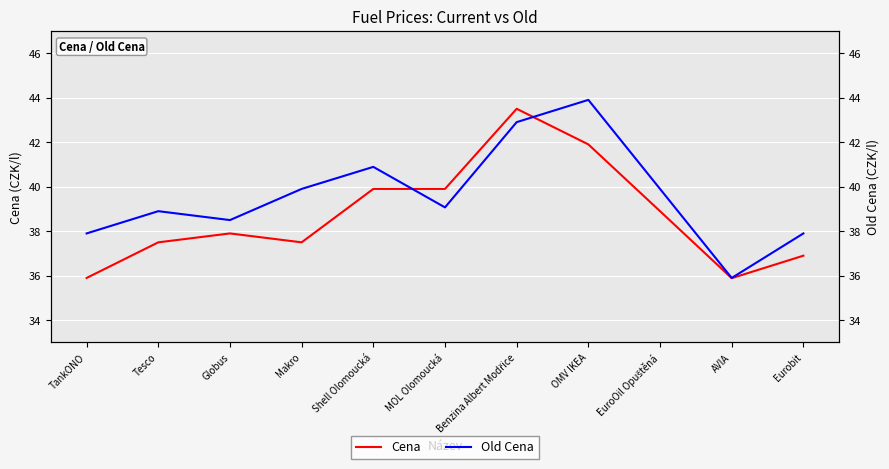

At how many categories does at least one series exceed 39?

6